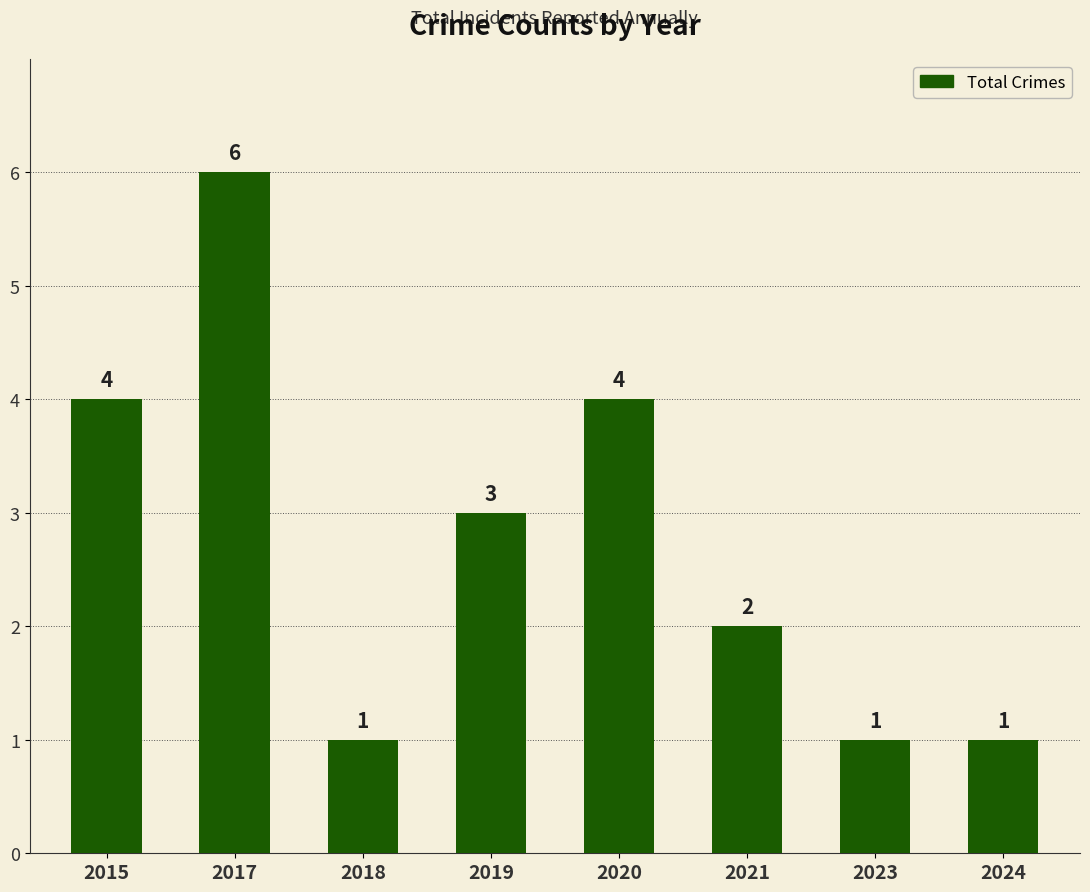

How many bars are there in total?

8